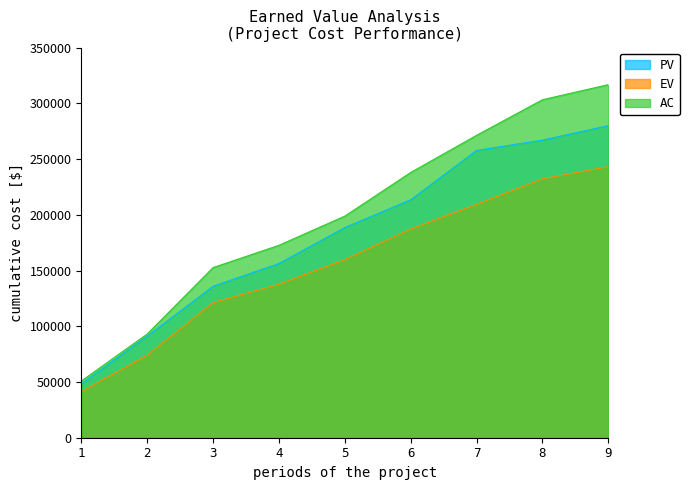

The value of AC at 7 is 84523.2. True or false?

False